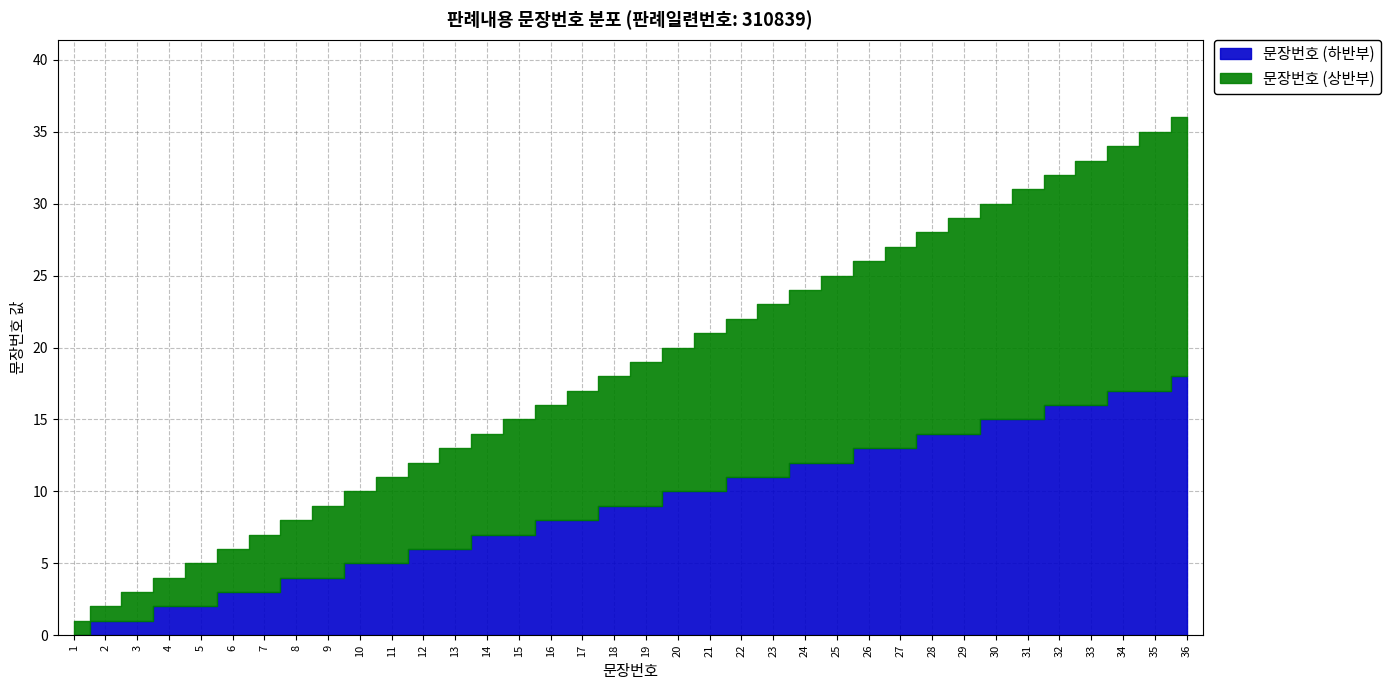

What is the average value?

18